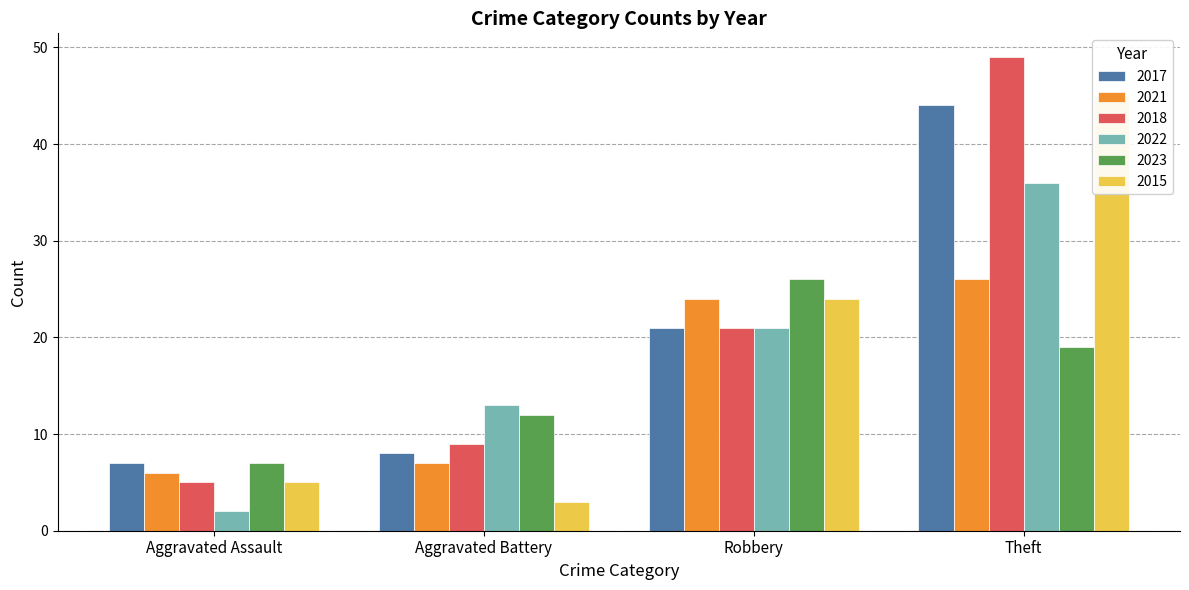

What is the maximum value for 2017?

44